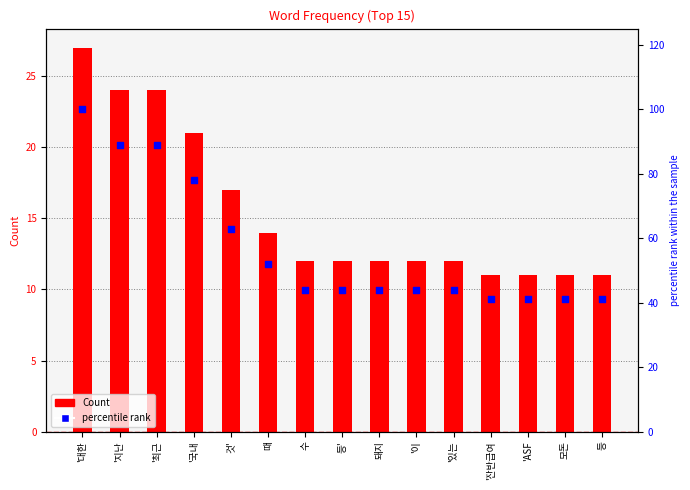

At how many categories does at least one series exceed 97?

1